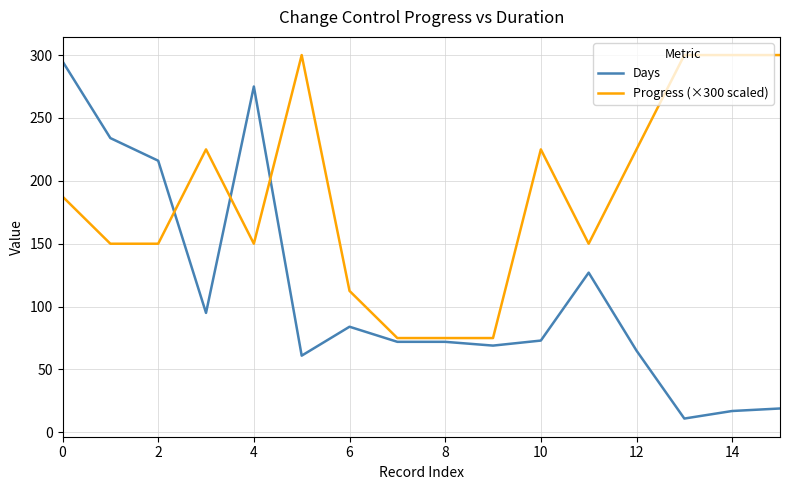

What is the highest value of the Days series?

295.0